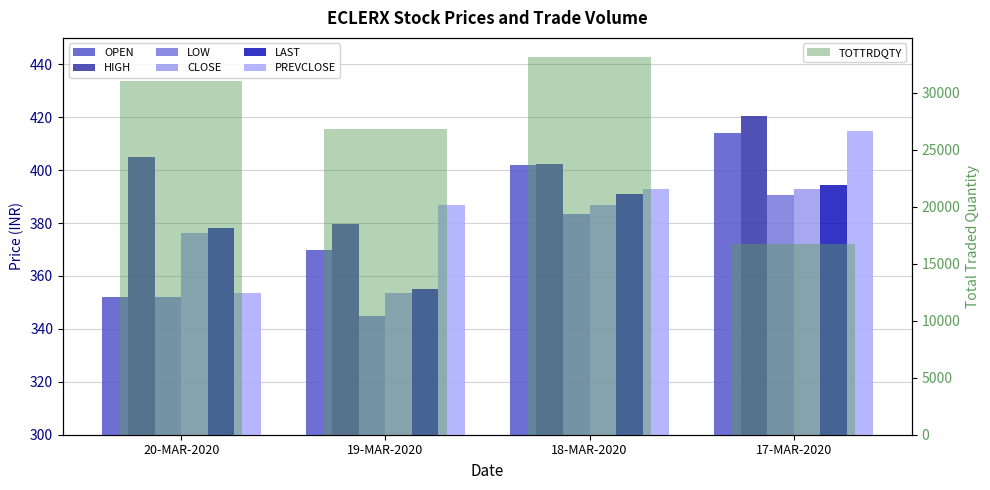

What is the difference between the highest and lowest values at 18-MAR-2020?

18.7